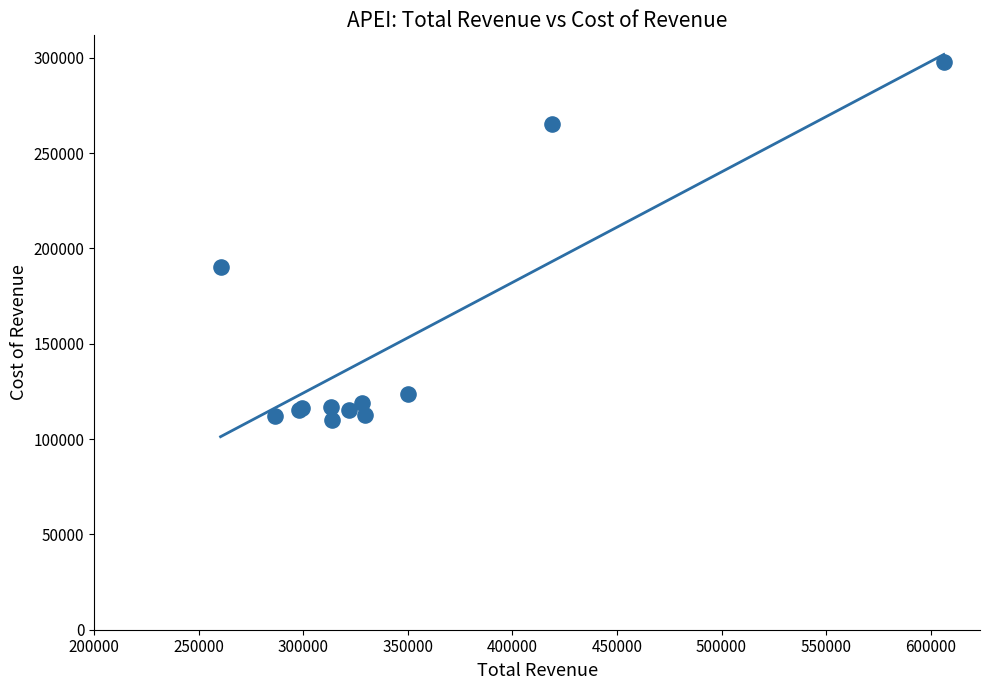

What Y value in the scatter plot is closest to 203950?

190400